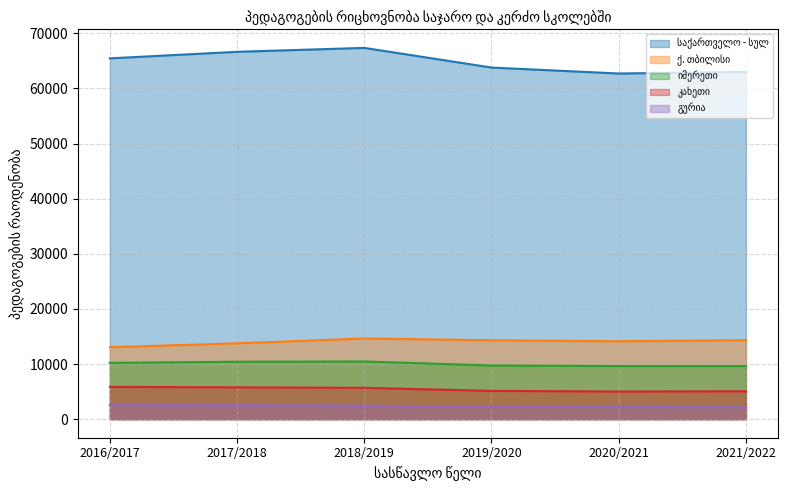

At which label does იმერეთი reach its peak?

2018/2019